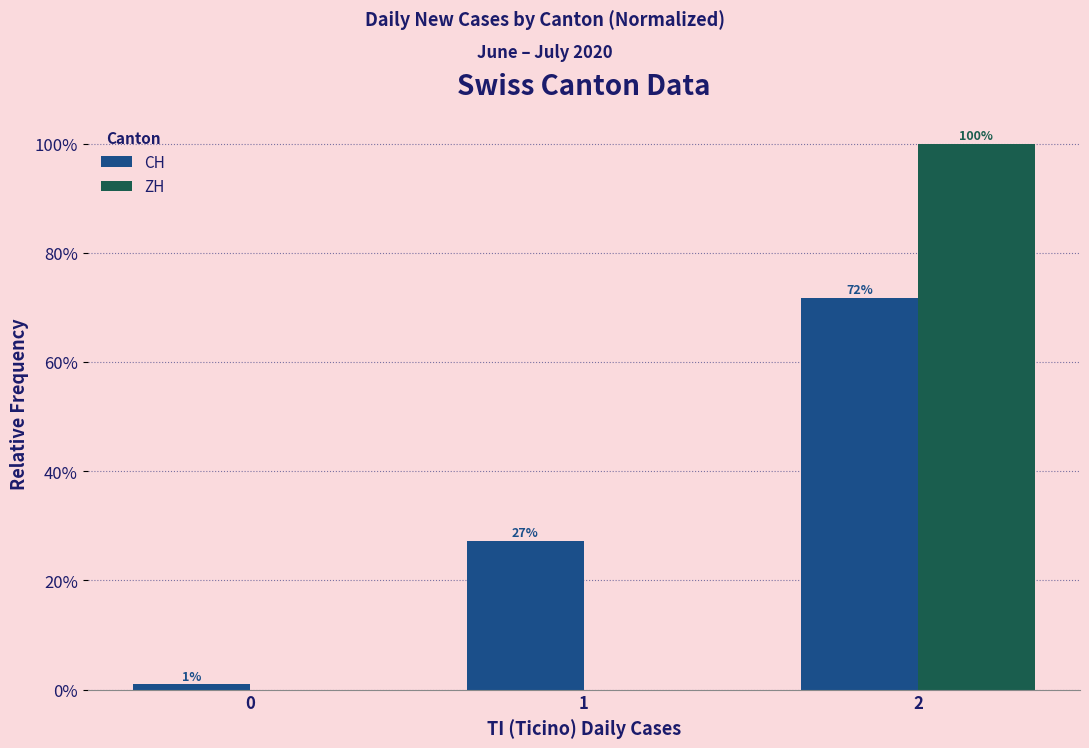

True or false: ZH has a value of 0.0 at 1.

True